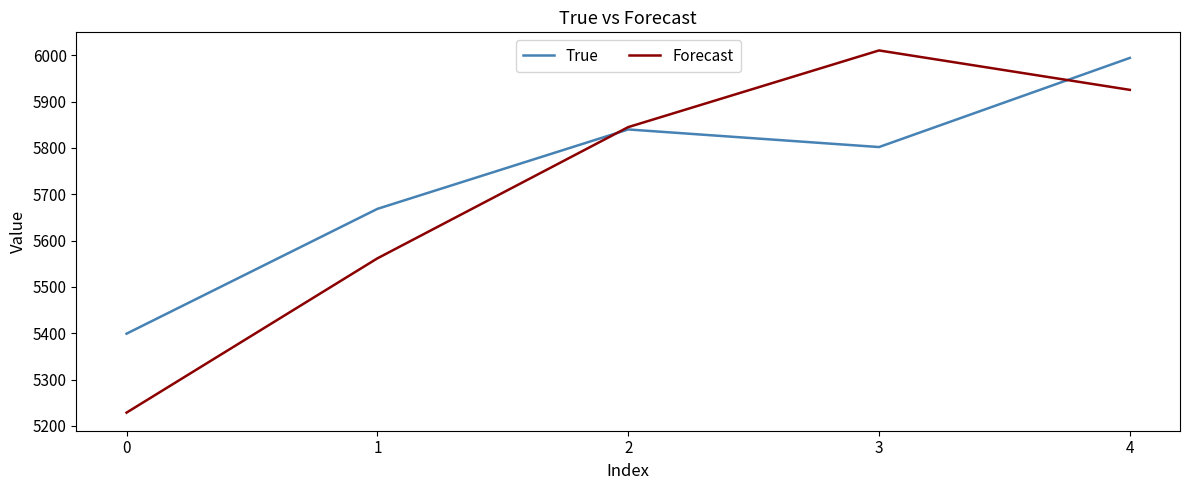

List the series in order of their peak value, highest first.

Forecast, True